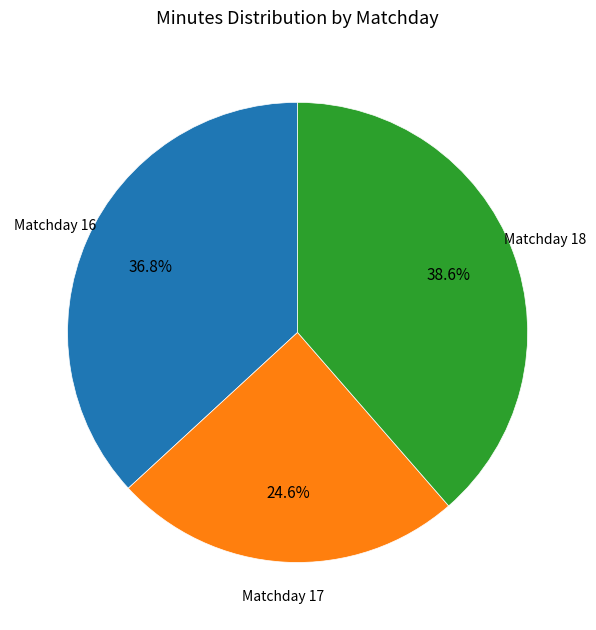

To the nearest percent, what is the difference between the largest and smallest slice percentages?

14%